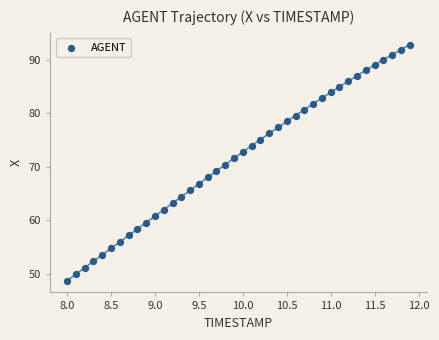

What is the range of Y values (max minus min)?

44.1